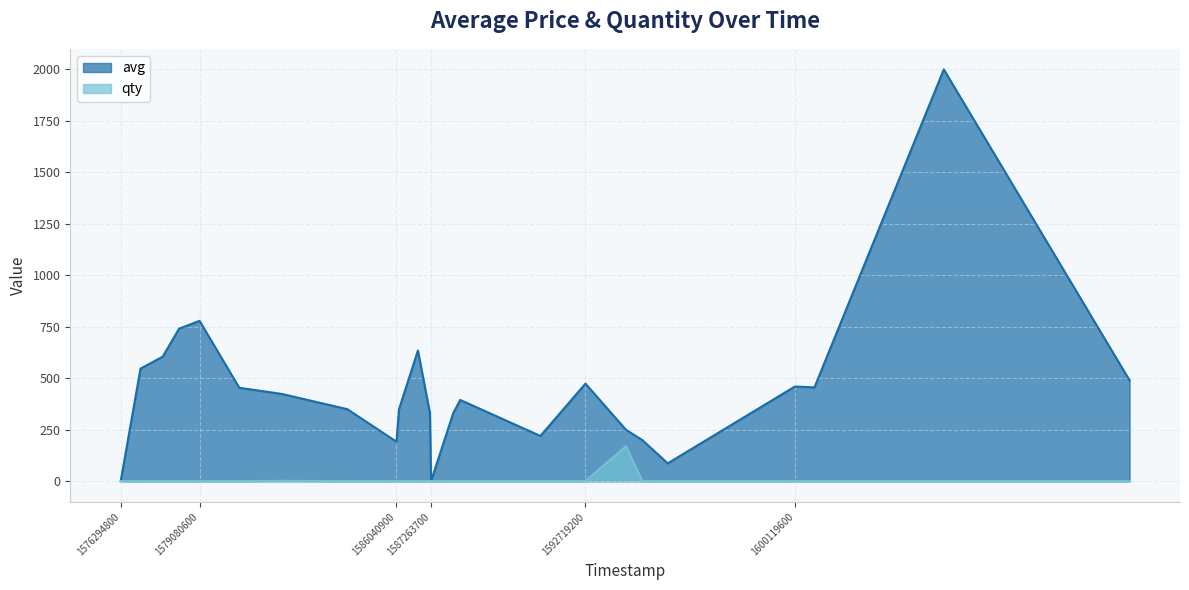

At which label is qty closest to 85?

1581992400